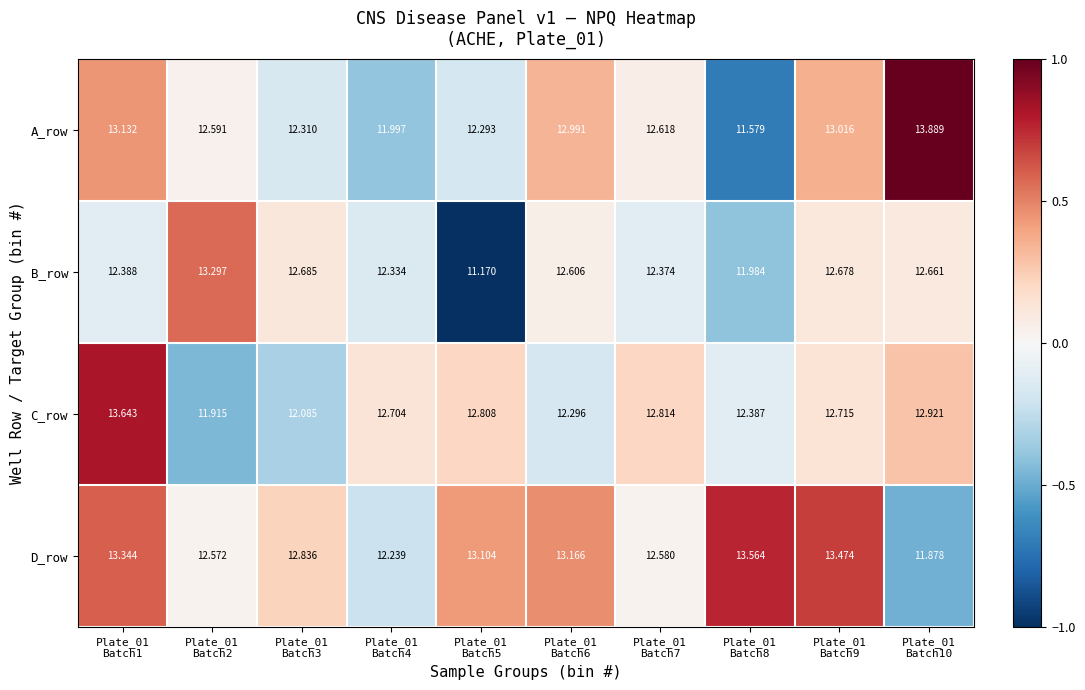

At which category is the sum across all series the highest?

Plate_01
Batch1